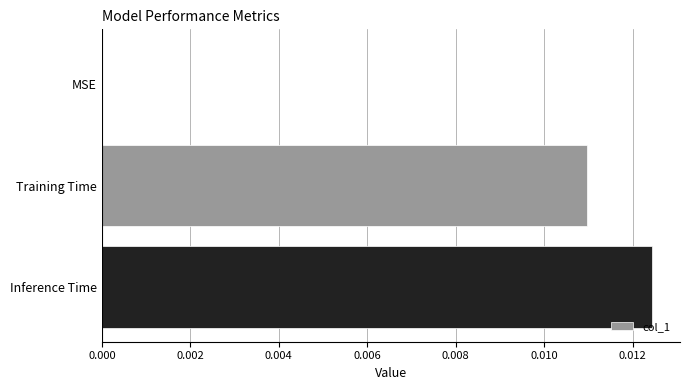

True or false: the data shows 0.0 at Inference Time.

True